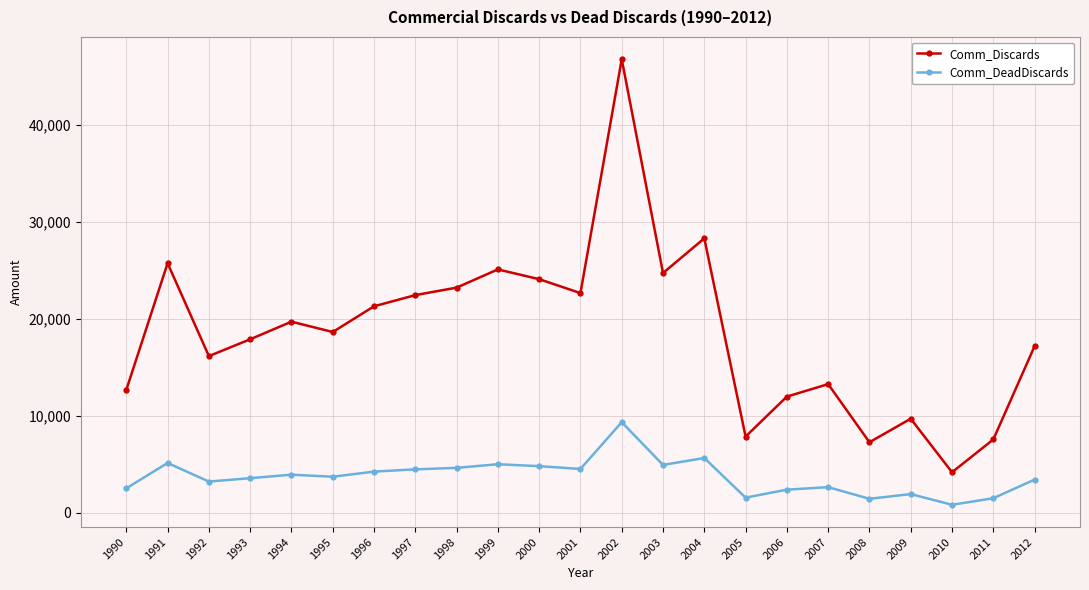

What is the value of the Comm_Discards point at the 7th from the left?

21314.0